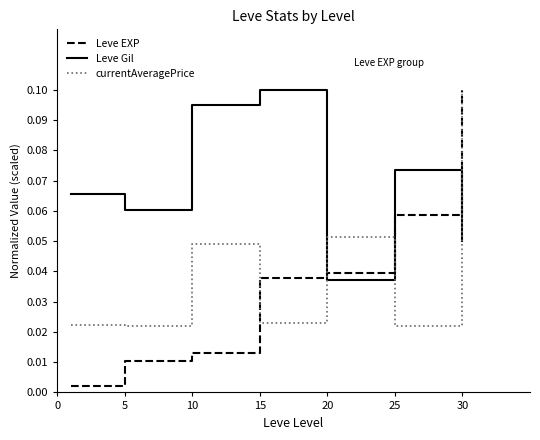

Which series has the largest range (max minus min)?

Leve EXP